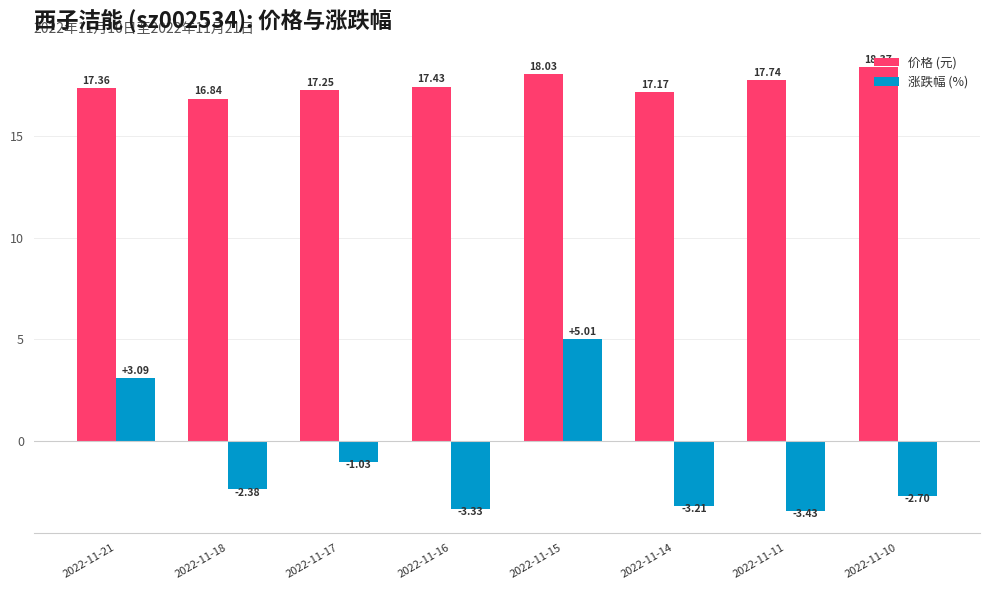

What is the difference between the highest and lowest values at 2022-11-21?

14.3